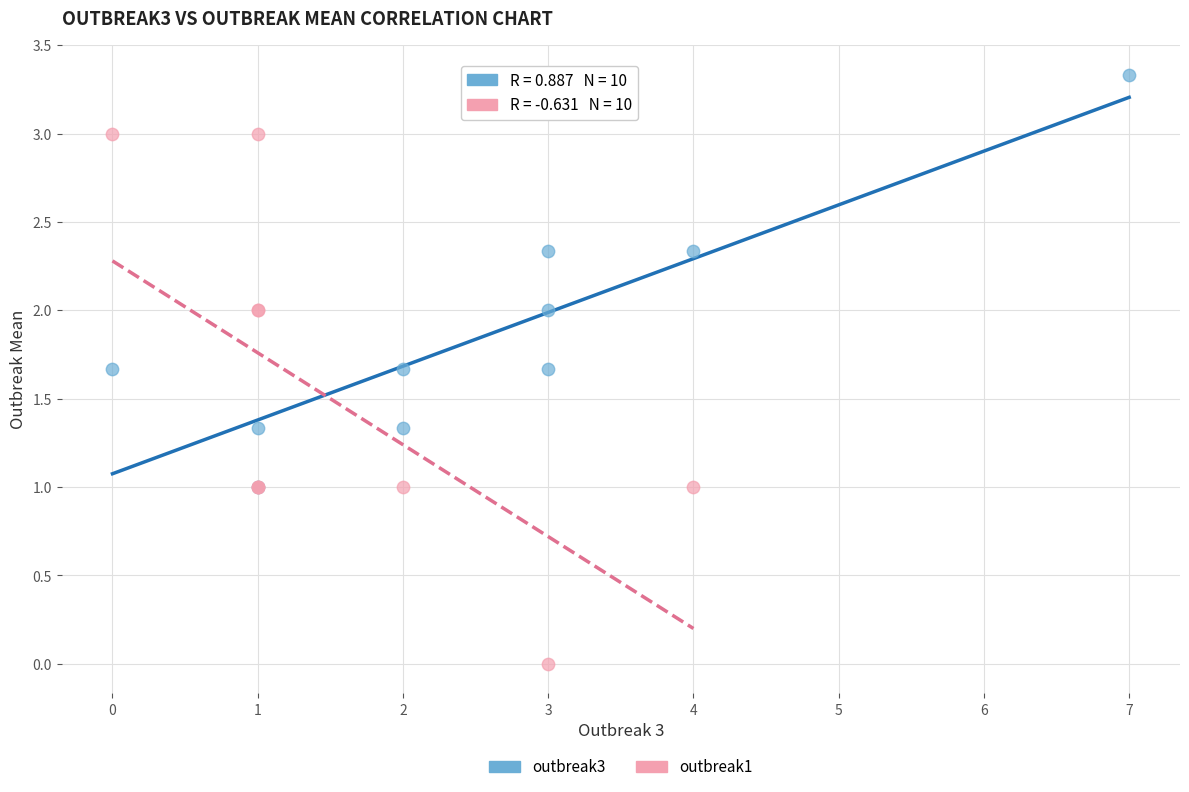

Which series reaches the maximum Y coordinate?

outbreak3